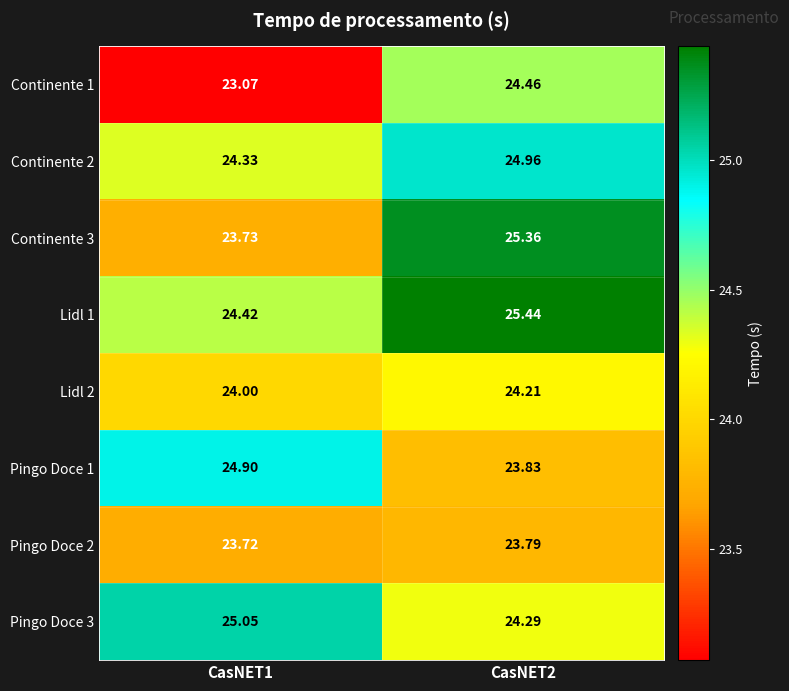

Rank the series at CasNET1 from lowest to highest value.

Continente 1, Pingo Doce 2, Continente 3, Lidl 2, Continente 2, Lidl 1, Pingo Doce 1, Pingo Doce 3